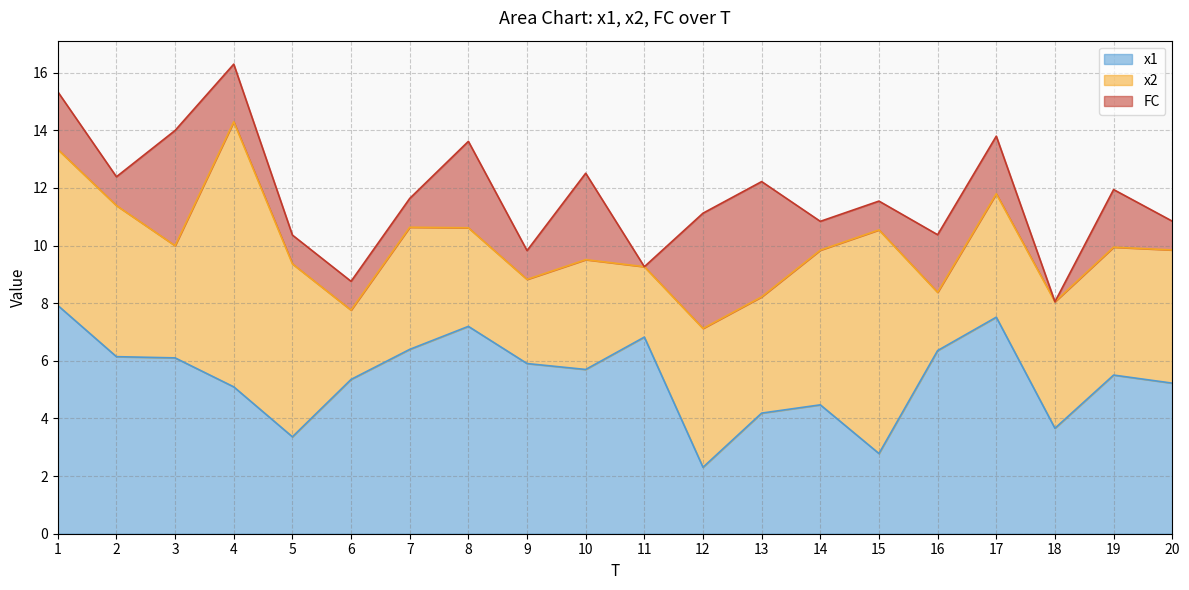

At which category does FC reach its first local peak?

3